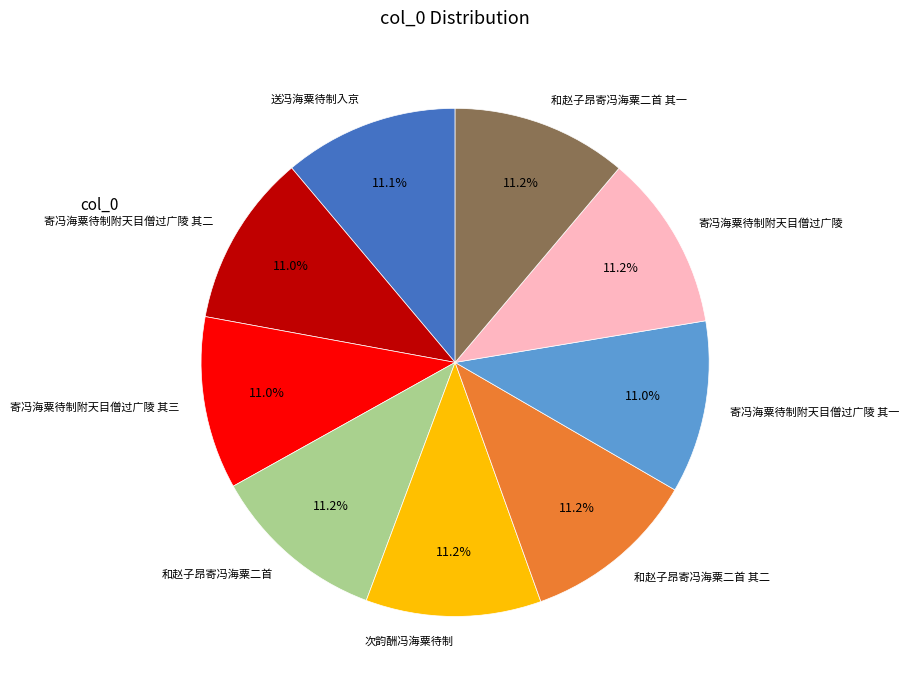

To the nearest percent, what percentage of the pie is 和赵子昂寄冯海粟二首?

11%